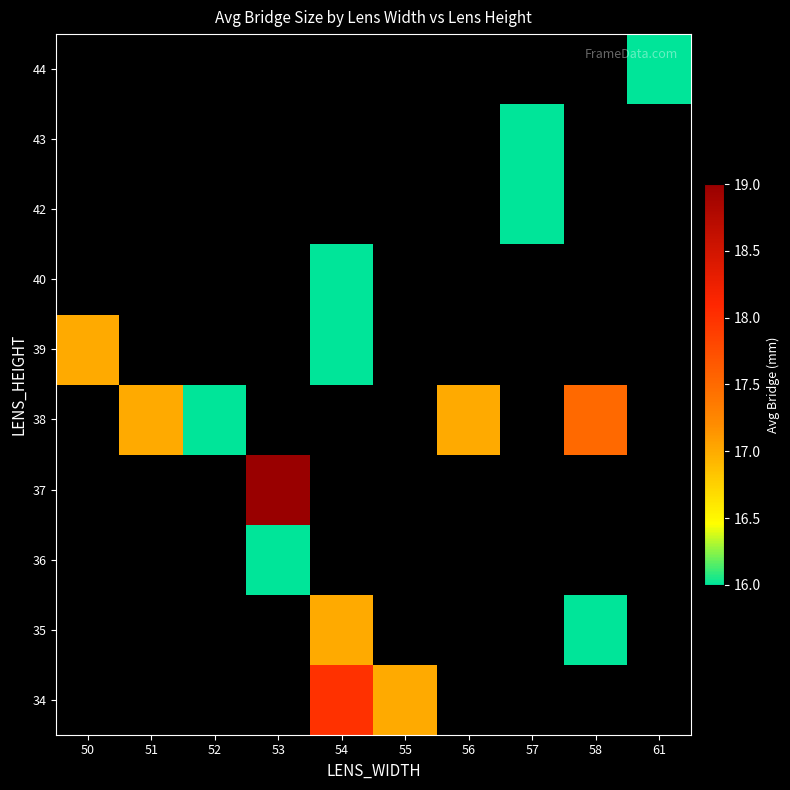

At which category does the chart reach its peak across all series?

53